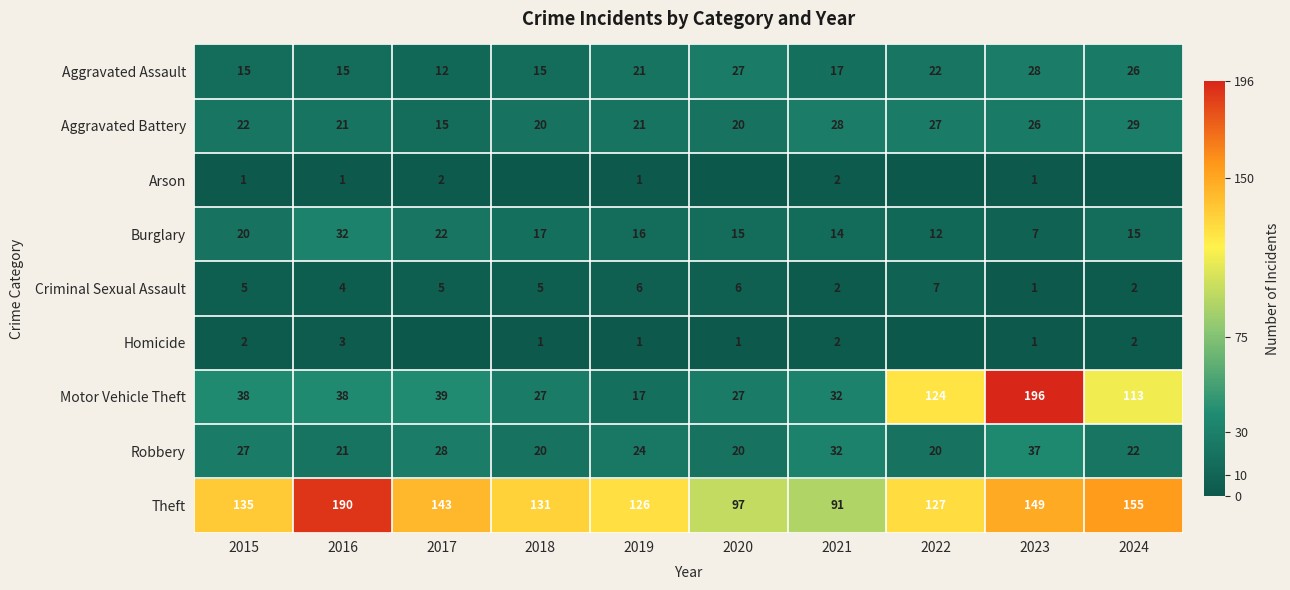

Rank the series at 2015 from highest to lowest value.

Theft, Motor Vehicle Theft, Robbery, Aggravated Battery, Burglary, Aggravated Assault, Criminal Sexual Assault, Homicide, Arson